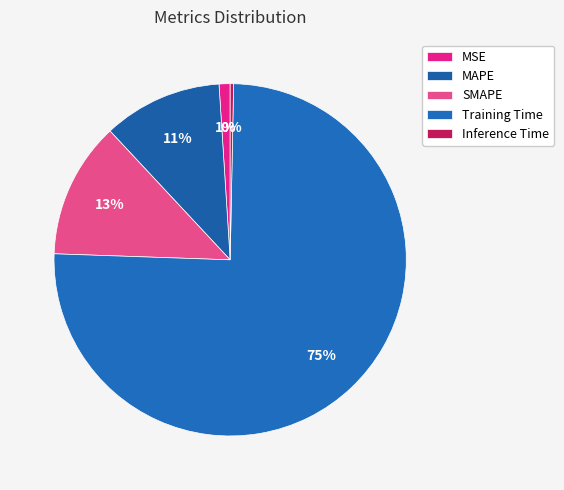

Does Training Time account for over 50% of the chart?

Yes